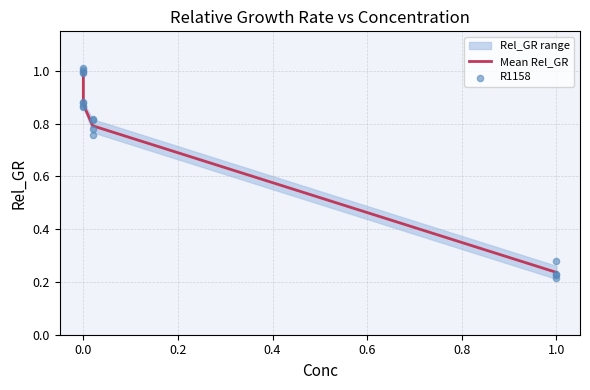

At how many categories does at least one series exceed 0?

4